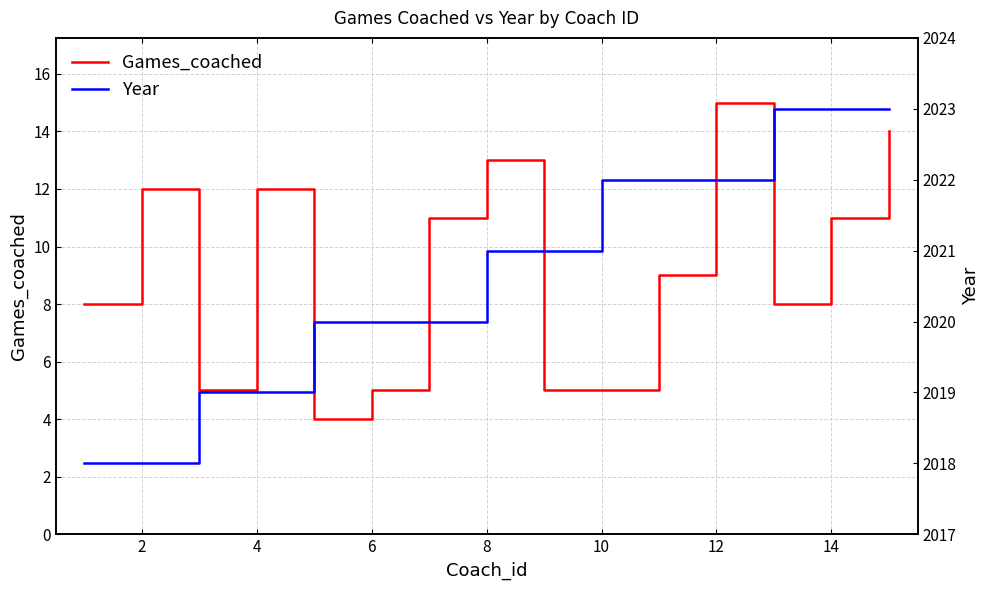

What is the lowest value of the Games_coached series?

4